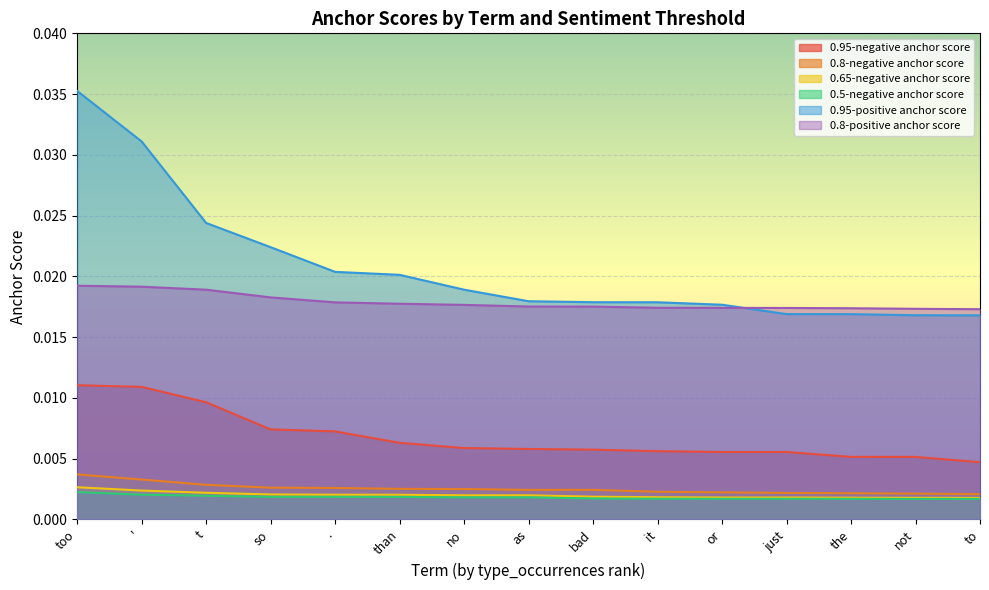

The value of 0.95-negative anchor score at ' is 0.0. True or false?

True